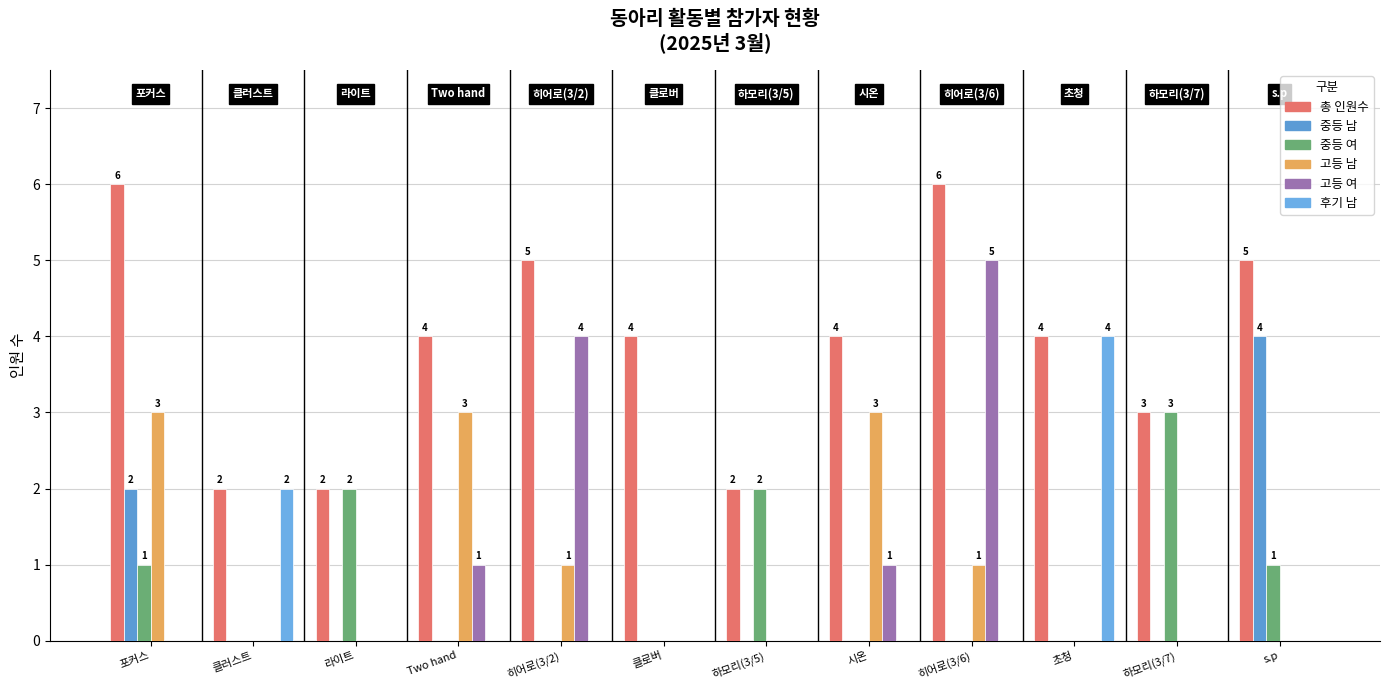

Between 클로버 and Two hand, which is larger?

클로버